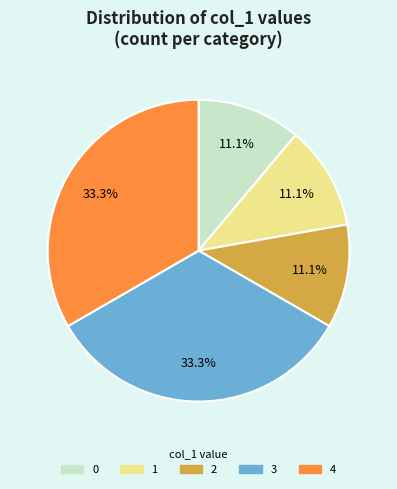

Count the number of slices in the pie.

5